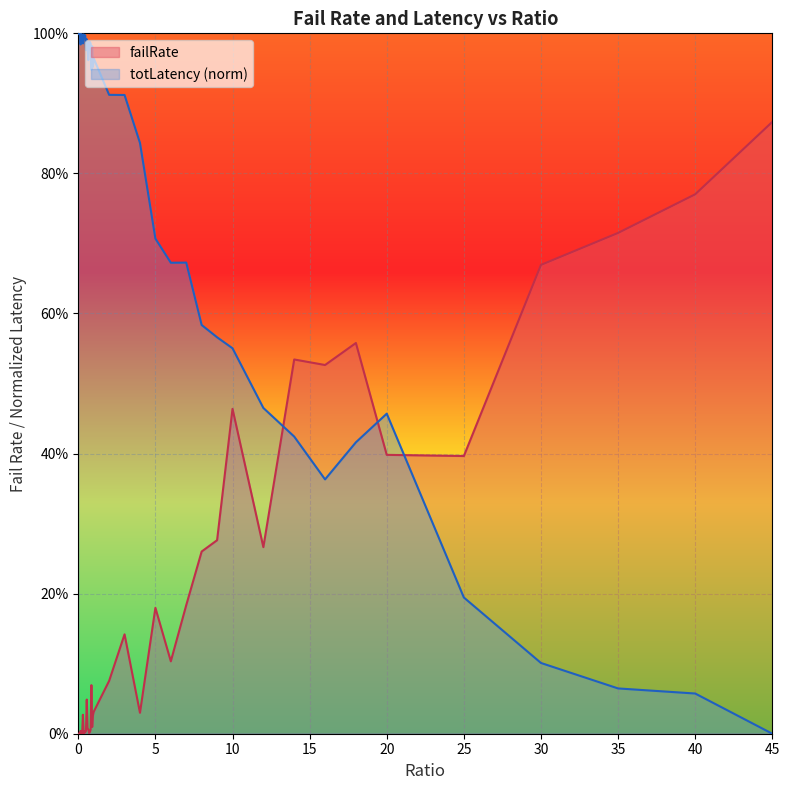

What is the average value of the totLatency_scaled series?

0.7